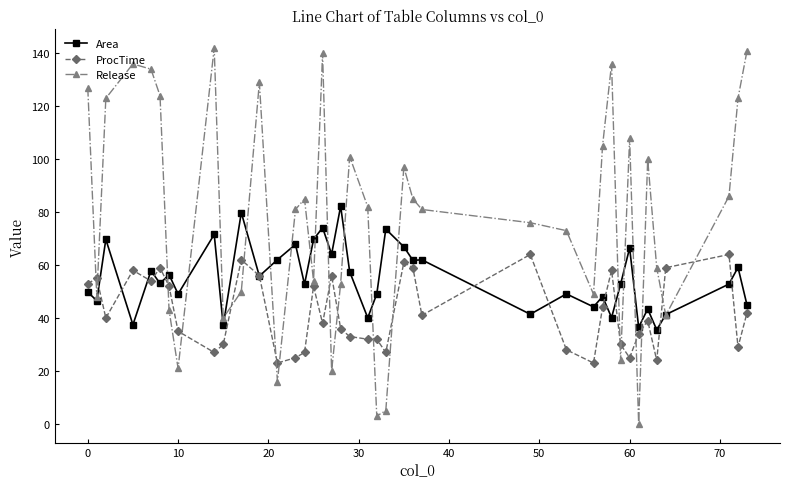

What is the greatest value displayed?

142.0